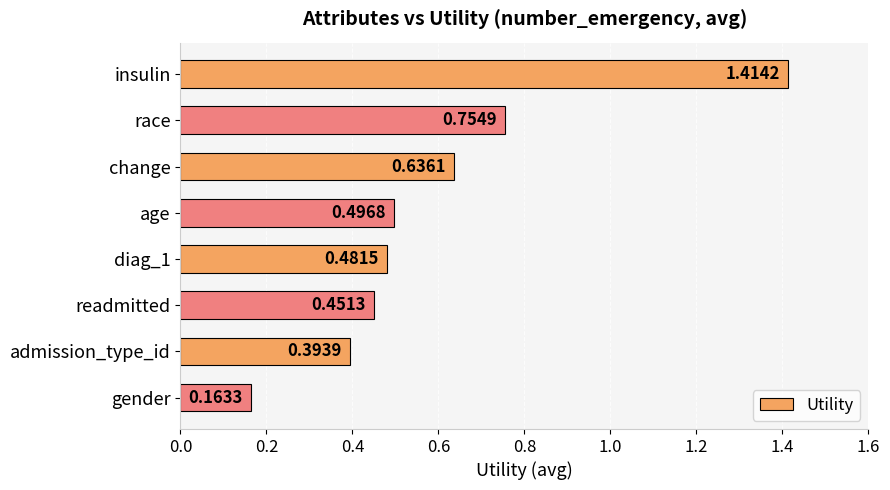

Rank the categories by value from highest to lowest.

insulin, race, change, age, diag_1, readmitted, admission_type_id, gender